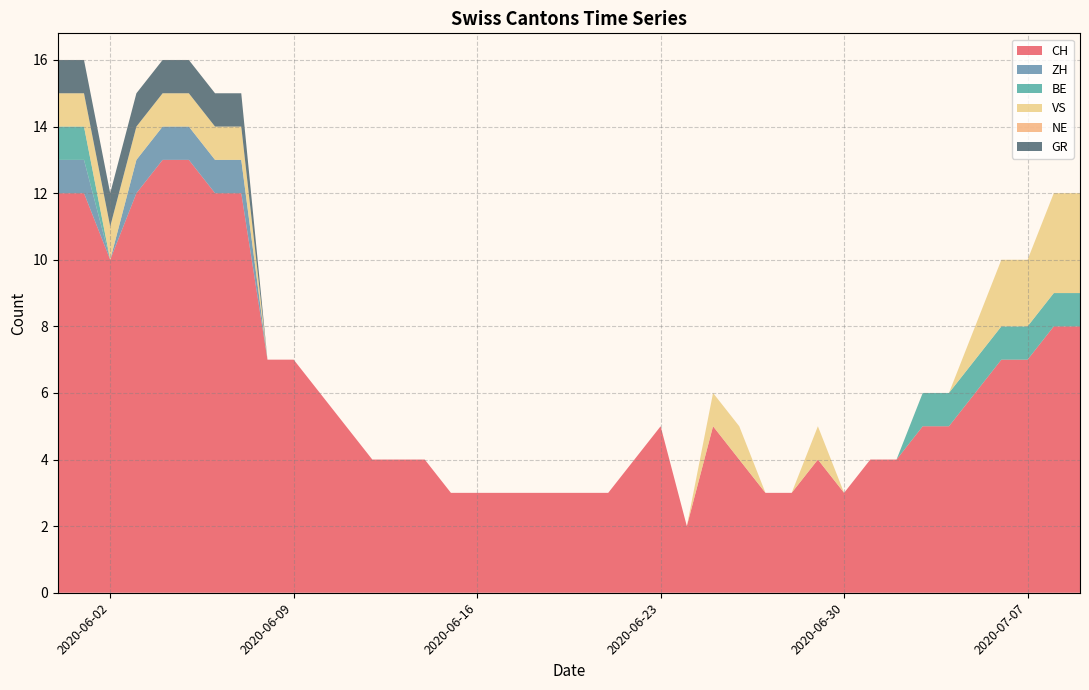

The CH series shows 8 at 2020-06-23. True or false?

False